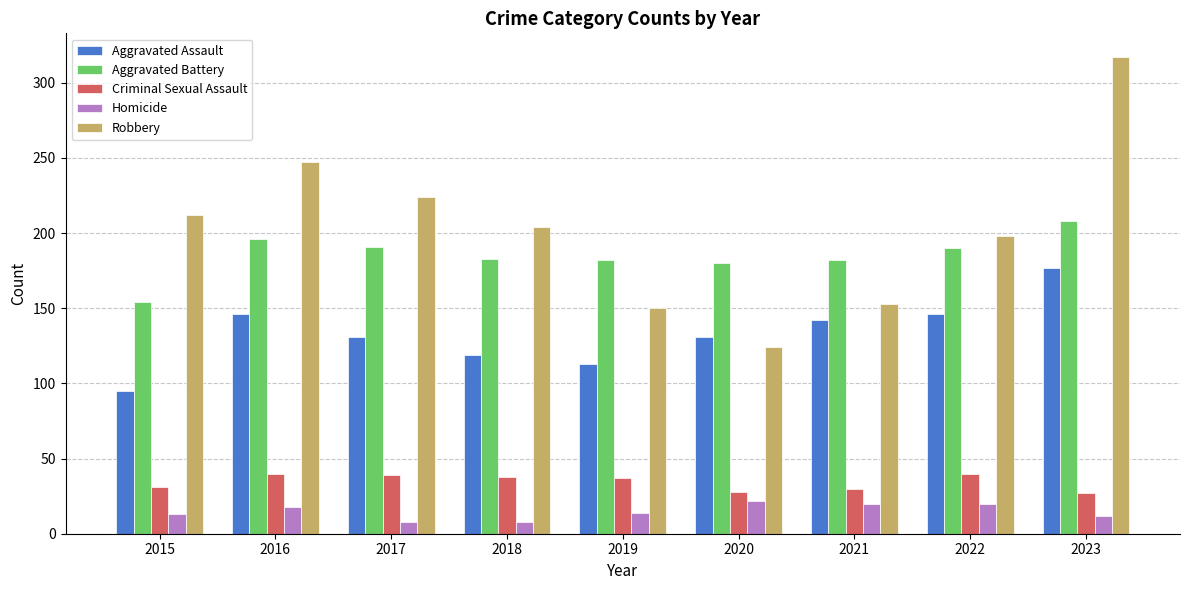

The value of Criminal Sexual Assault at 2017 is 39. True or false?

True